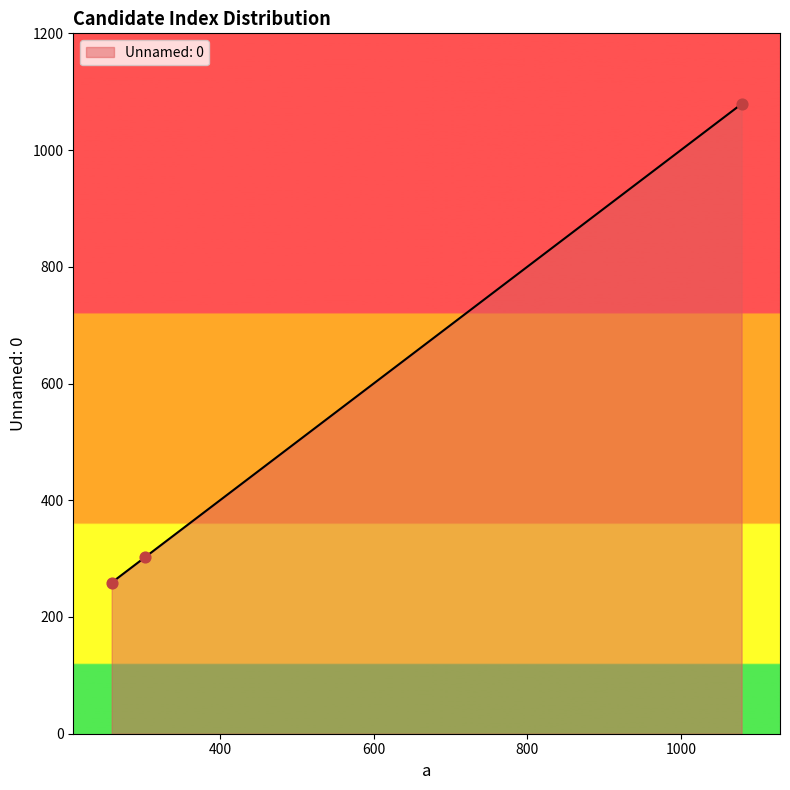

What is the change in value from 259 to 1079?

+820